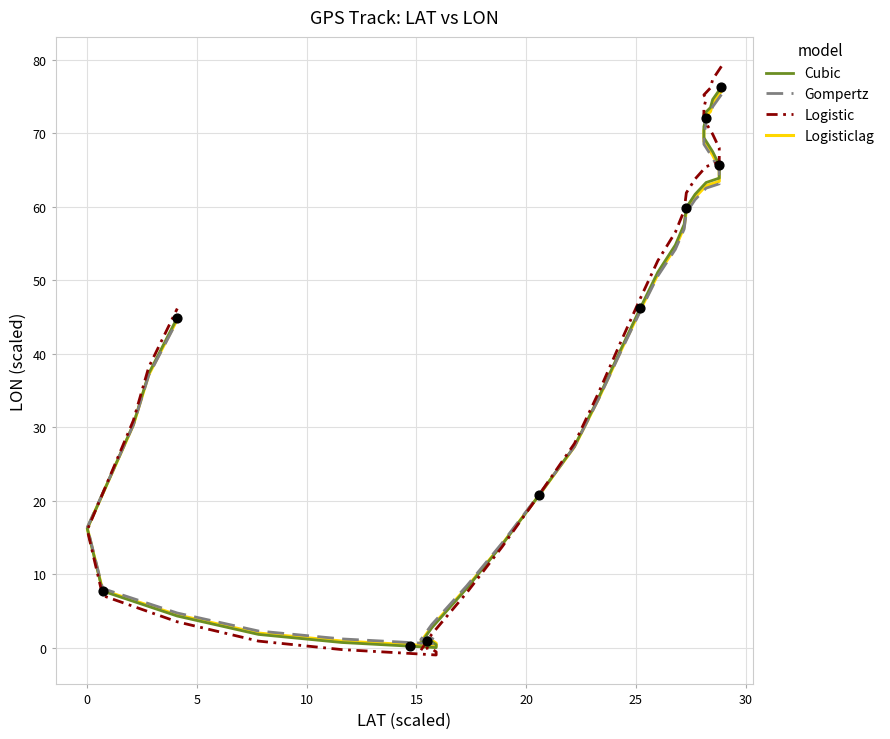

Which series has the largest Y range (max minus min)?

Logistic